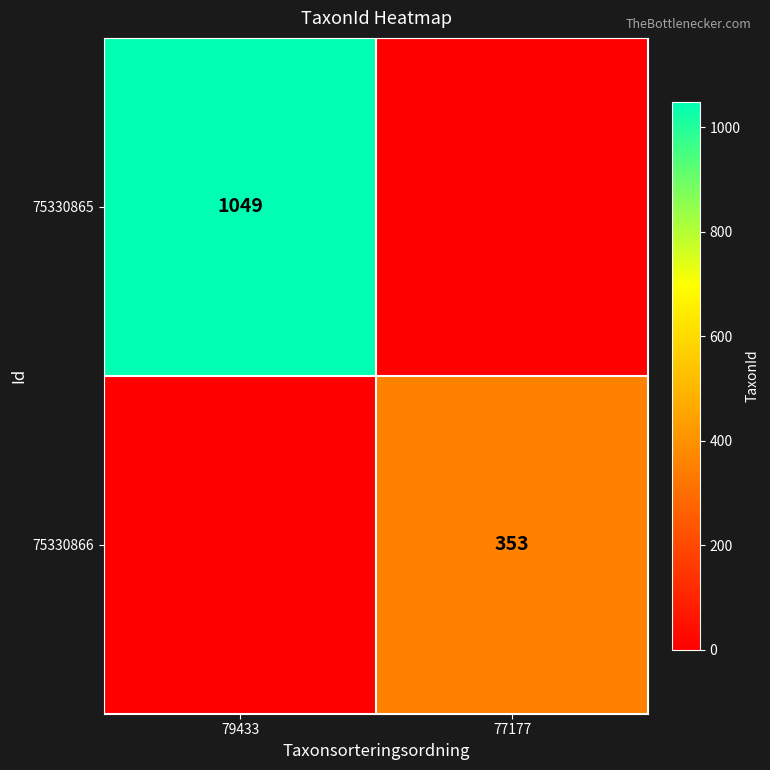

The value of 75330865 at 79433 is 1049. True or false?

True